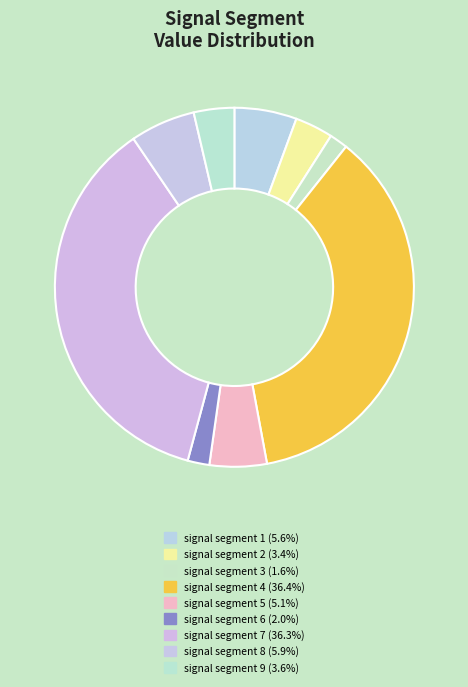

To the nearest percent, what percentage of the pie is signal segment 3?

2%